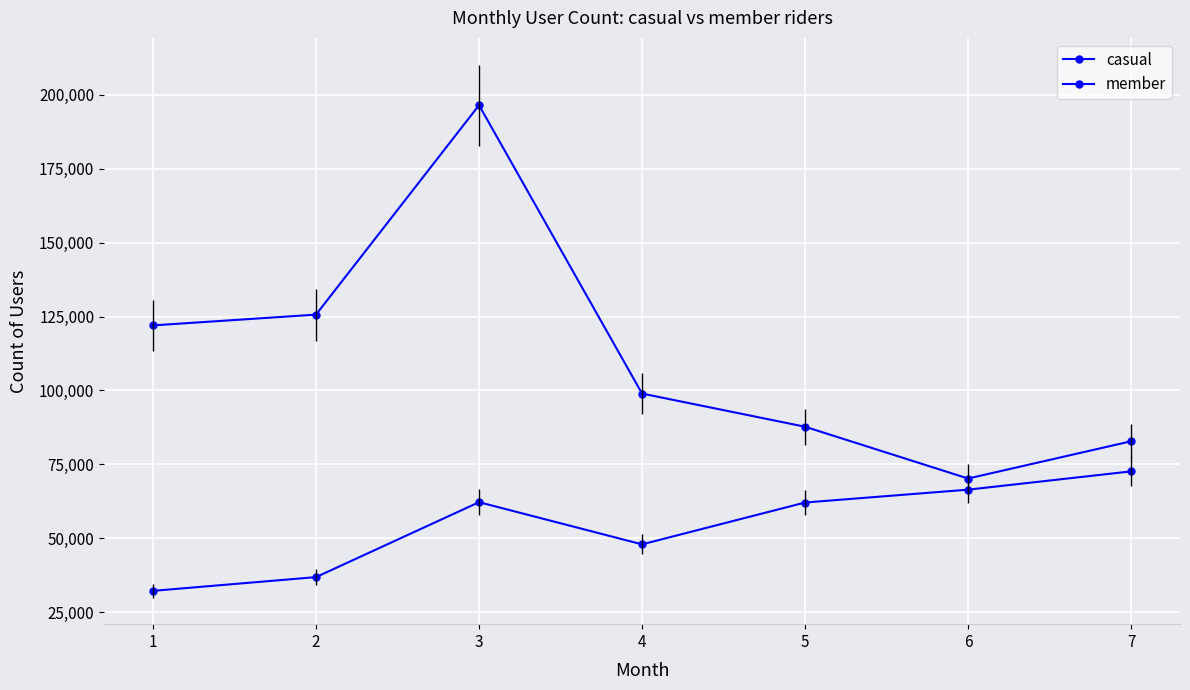

What is the maximum value for casual?

72620